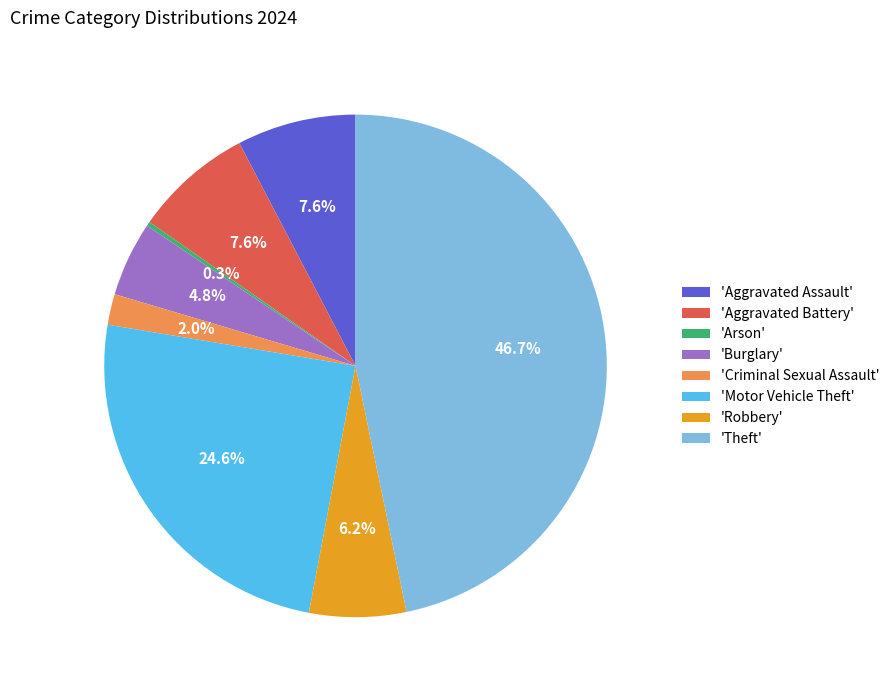

To the nearest percent, what is the difference between the largest and smallest slice percentages?

46%